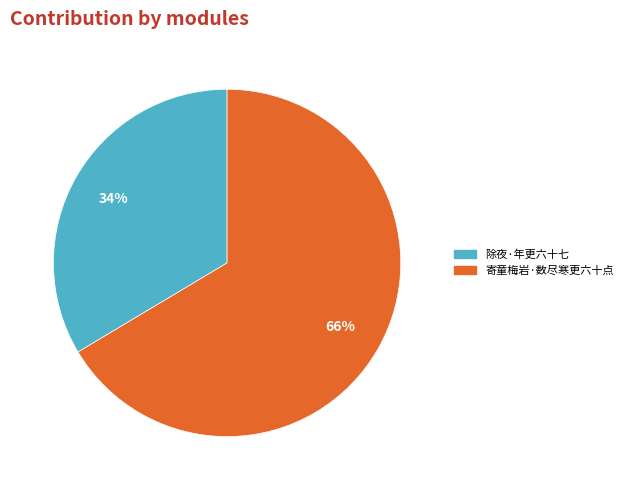

Approximately how many times larger is the value at 除夜·年更六十七 compared to 寄童梅岩·数尽寒更六十点?

0.5